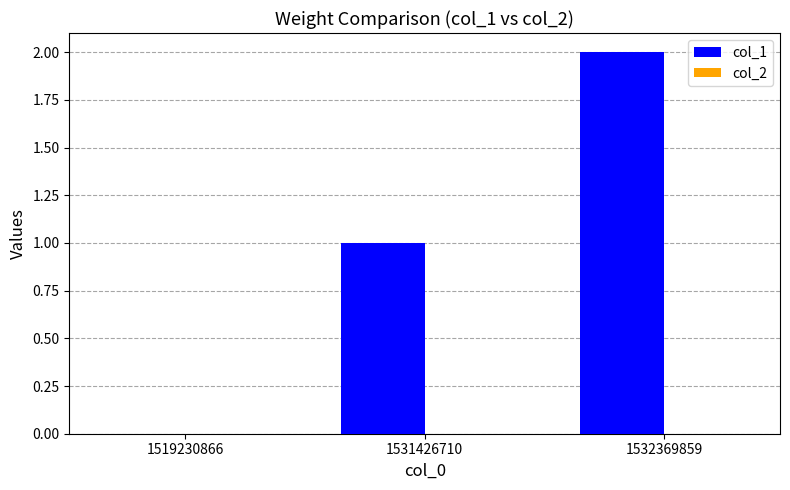

Between 1532369859 and 1531426710, which is larger?

1532369859